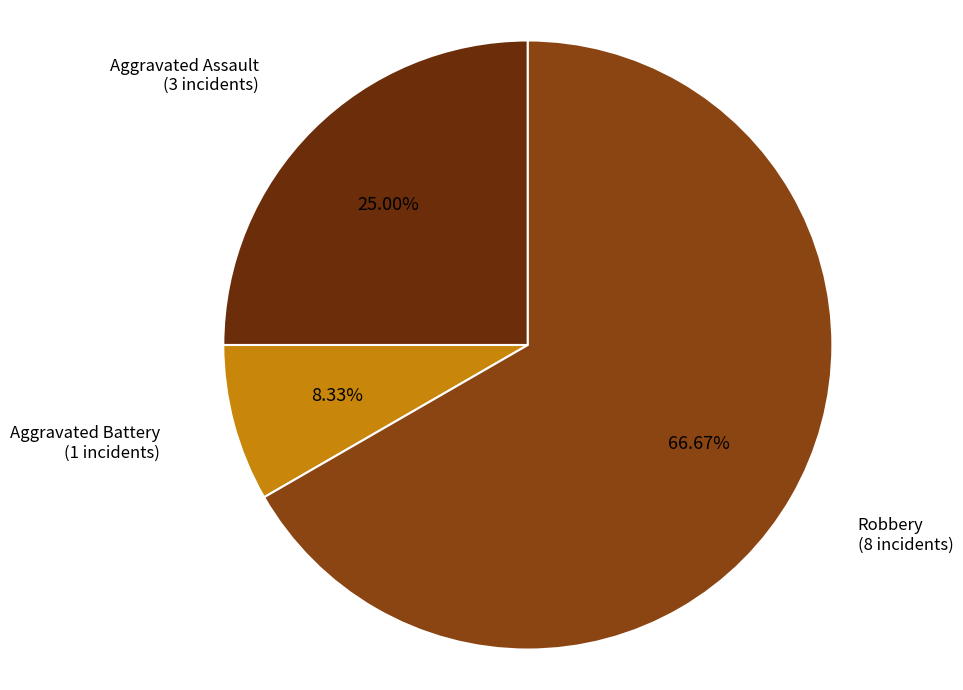

Is there any slice that represents more than half of the pie?

Yes